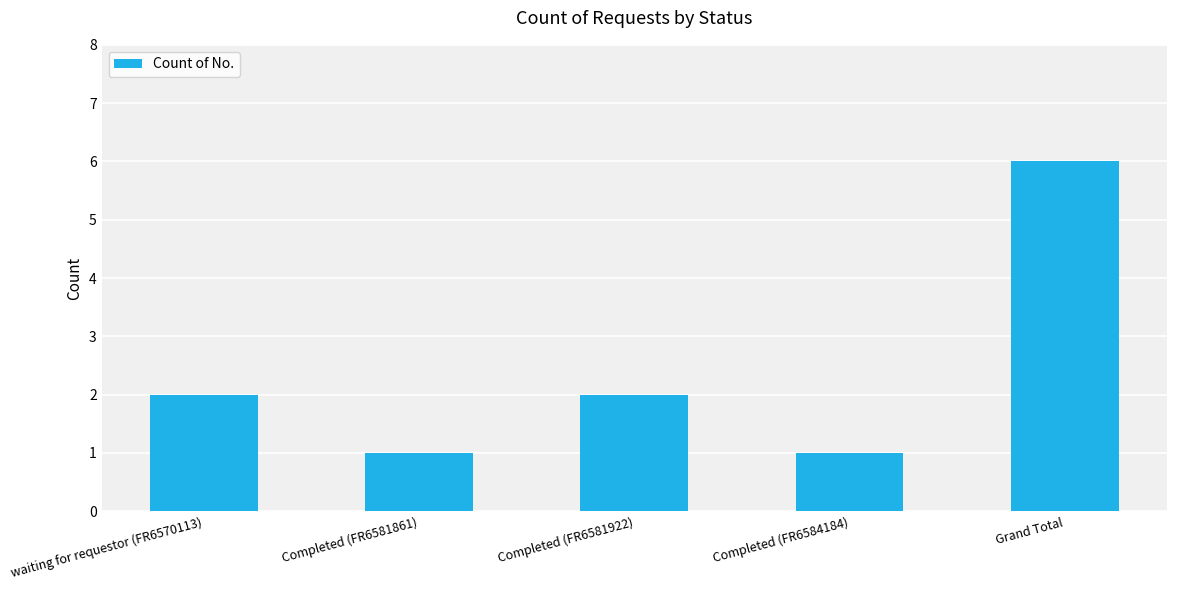

Which label corresponds to the largest value in the chart?

Grand Total